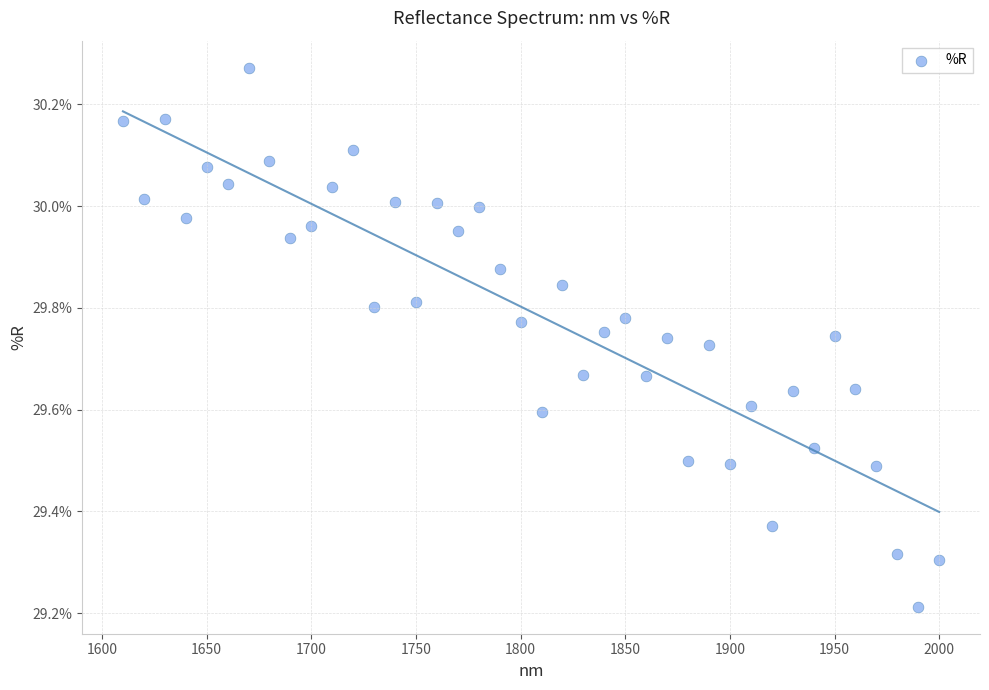

What is the range of Y values (max minus min)?

1.1